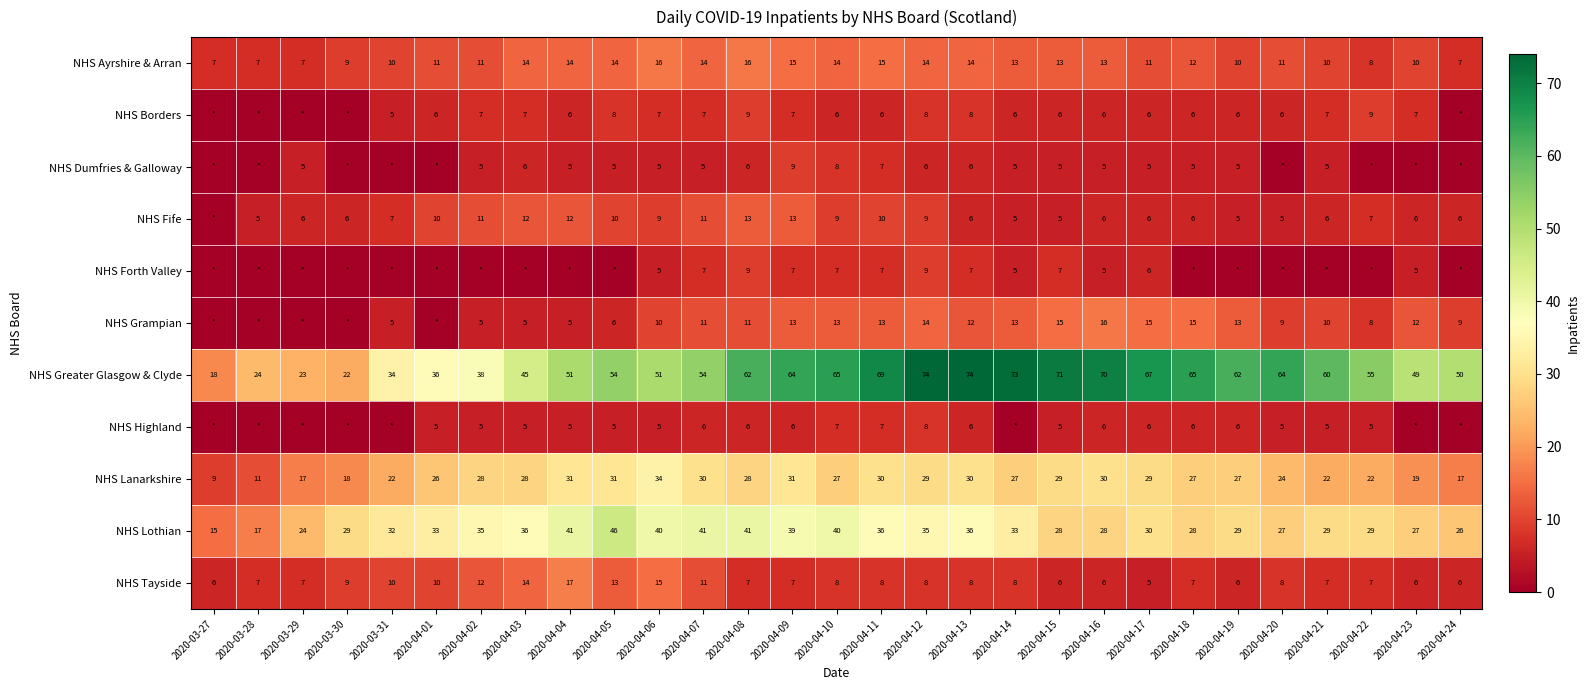

Count the number of categories in the chart.

29